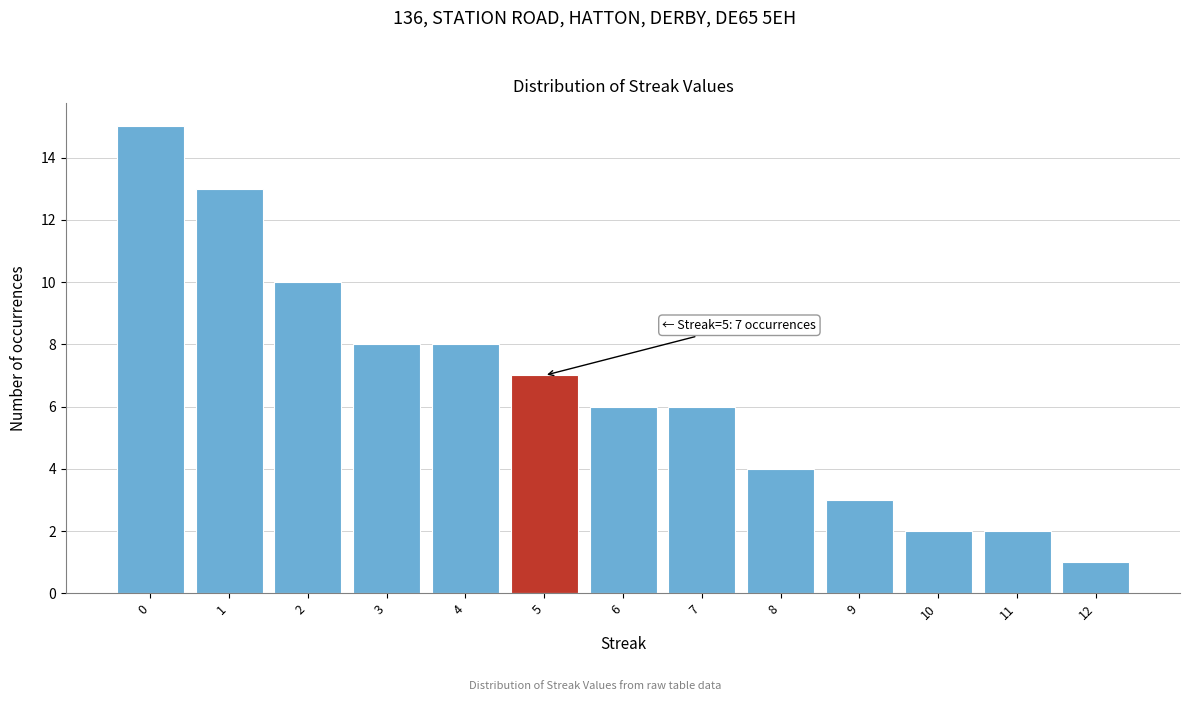

Which range on the x-axis has the tallest bar?

-0.5 to 0.5